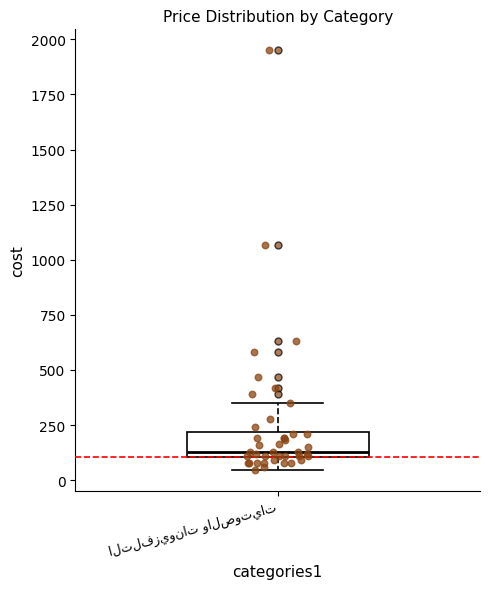

Read this box plot against the y-axis: the position of the median line, the range covered by the box, and the ends of both whiskers. The values are not printed on the chart, so give them approximately, as read against the axis.

median 150, box 100 to 200, whiskers 50 to 350